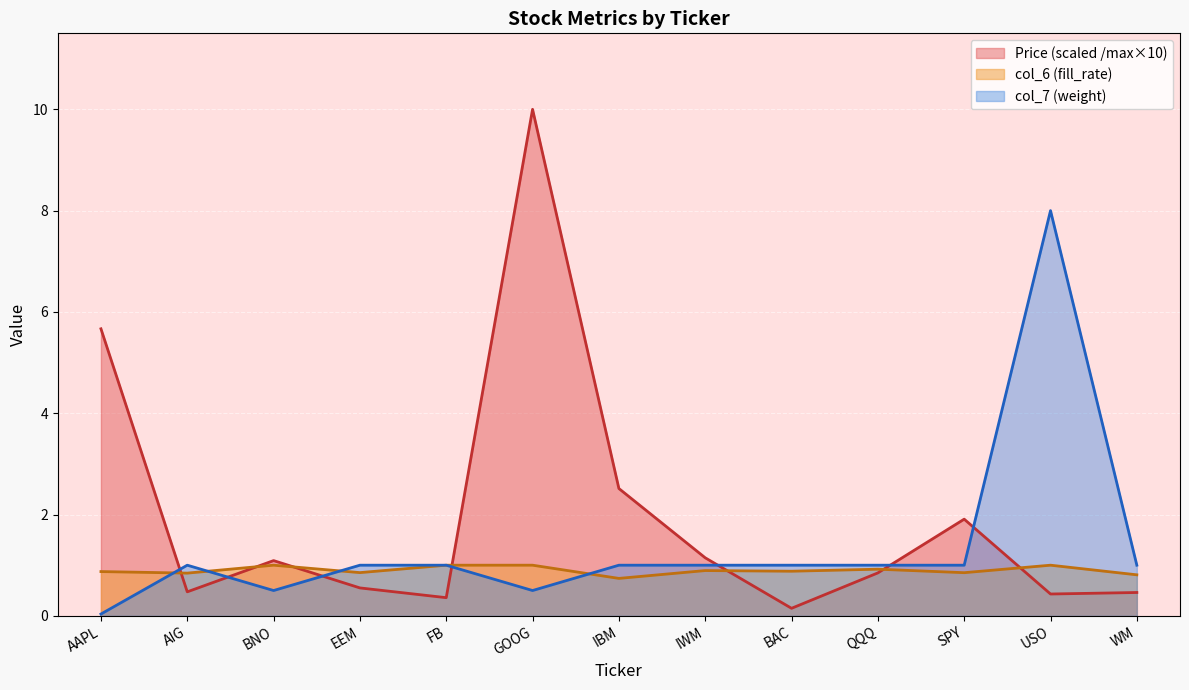

Where is the first local maximum for col_6?

BNO